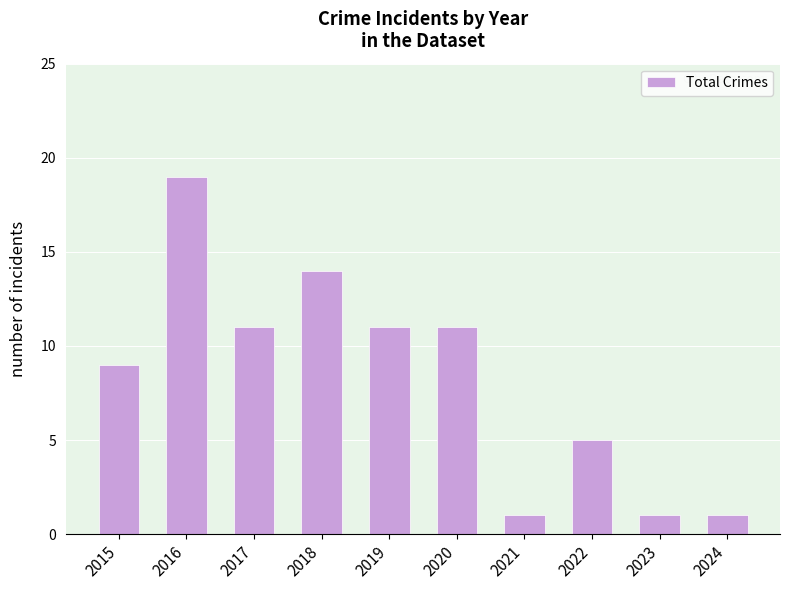

Count the number of categories in the chart.

10